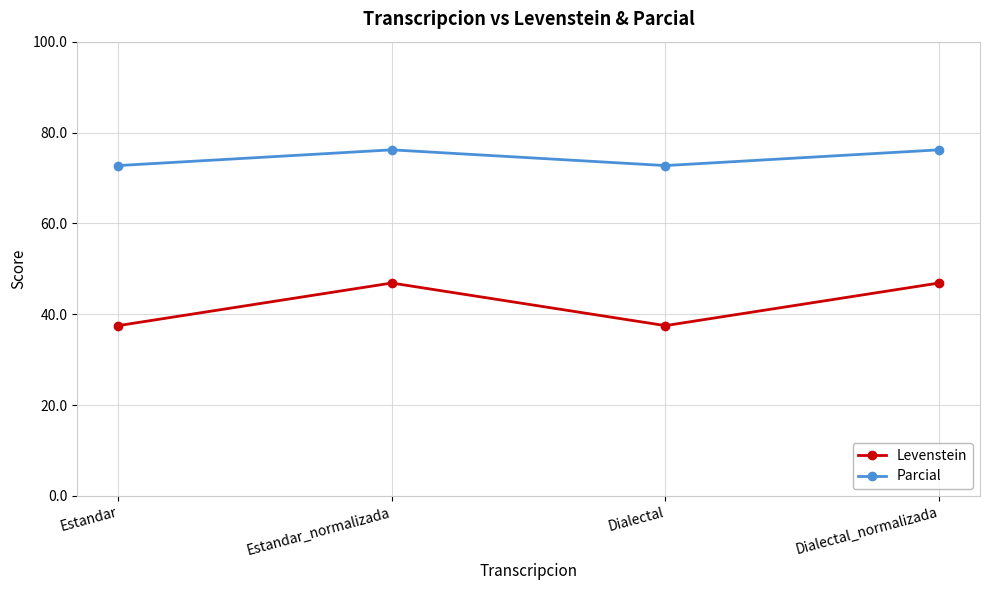

What is the highest value of the Parcial series?

76.2